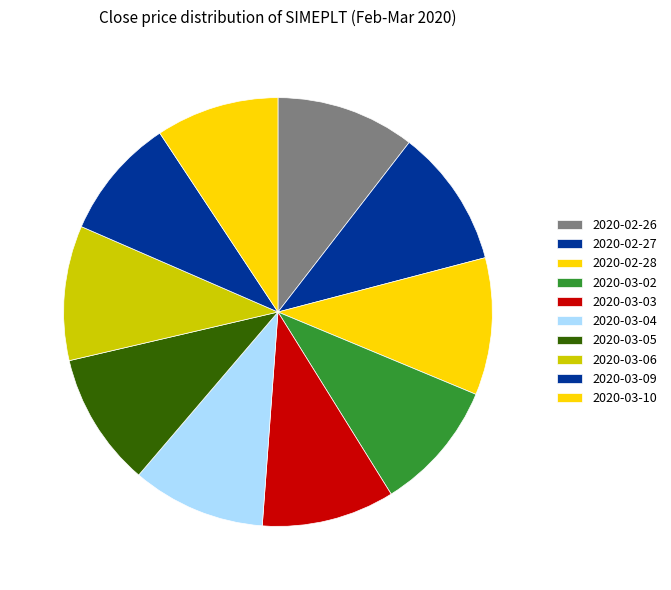

Which slice is the smallest?

2020-03-09